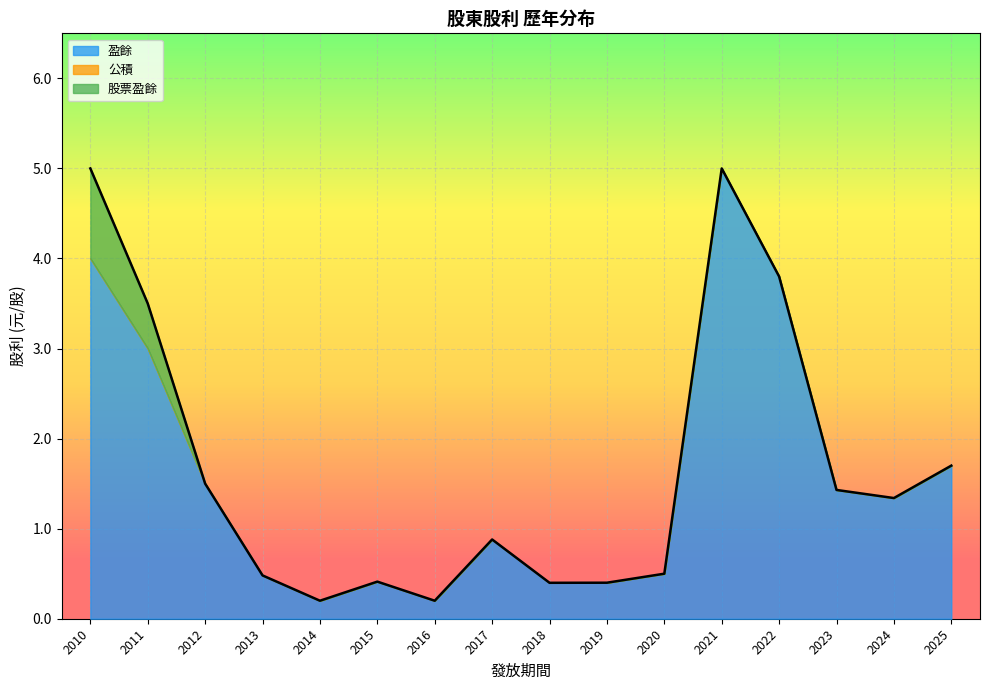

How many series are shown in this chart?

3